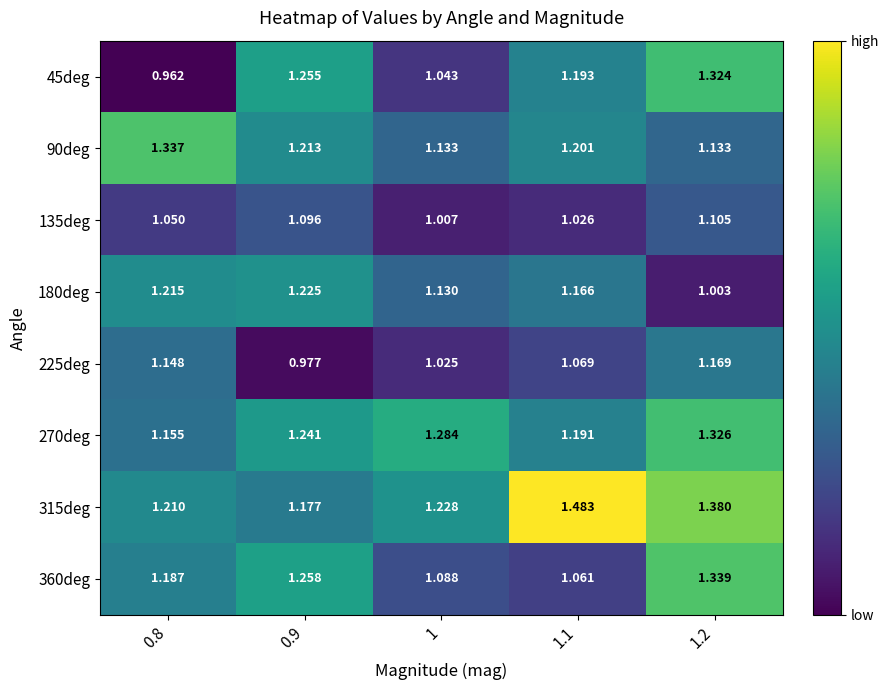

Is the value of 45deg at 0.9 greater than the value of 180deg at 0.9?

Yes